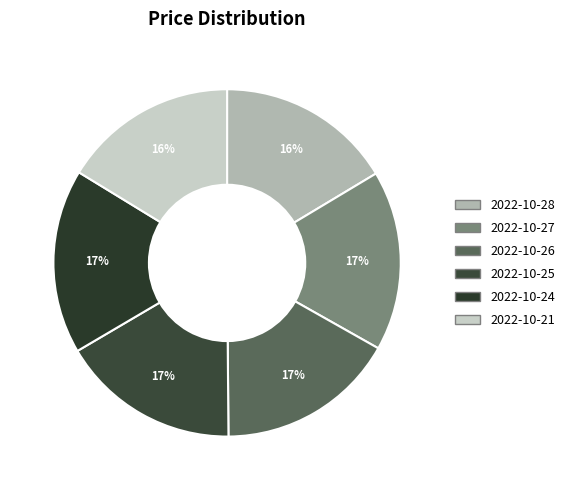

To the nearest percent, what is the combined percentage of 2022-10-27 and 2022-10-26?

33%